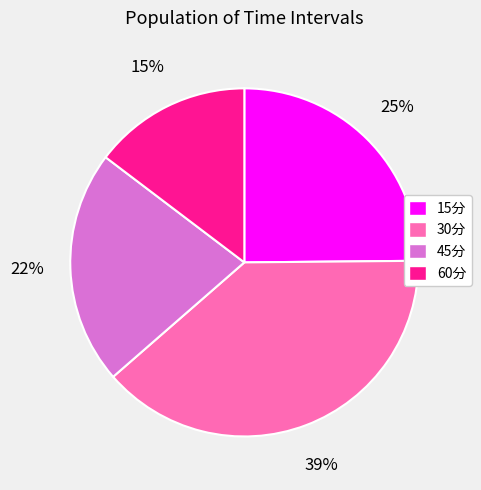

Which slice is the largest?

30分